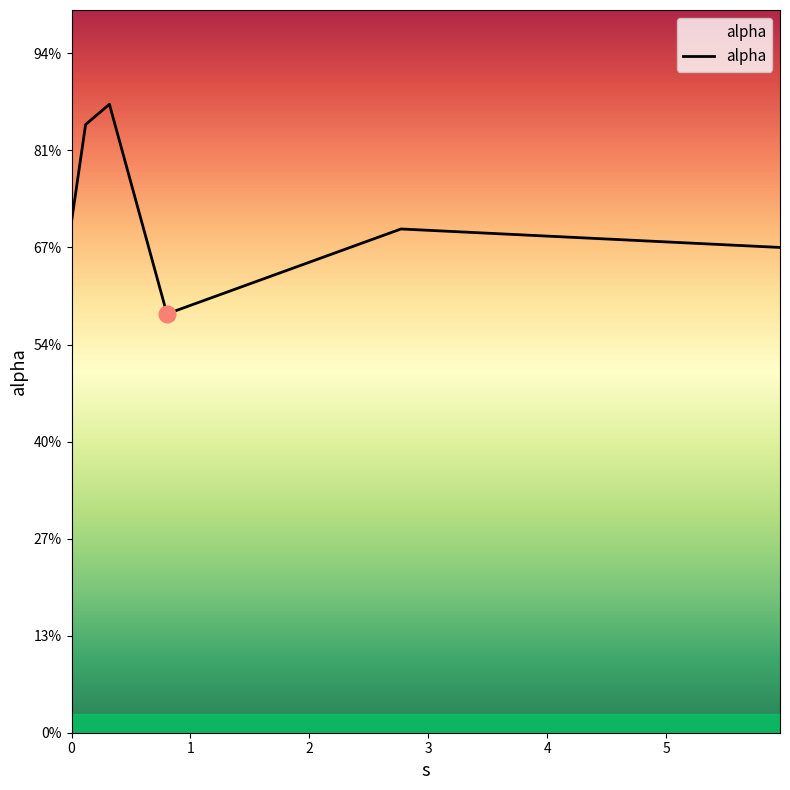

List the labels in order of value, smallest first.

0.8023804731273434, 5.956862988814711, 2.7701988249741967, 0.0, 0.11828600850272977, 0.318620017902156